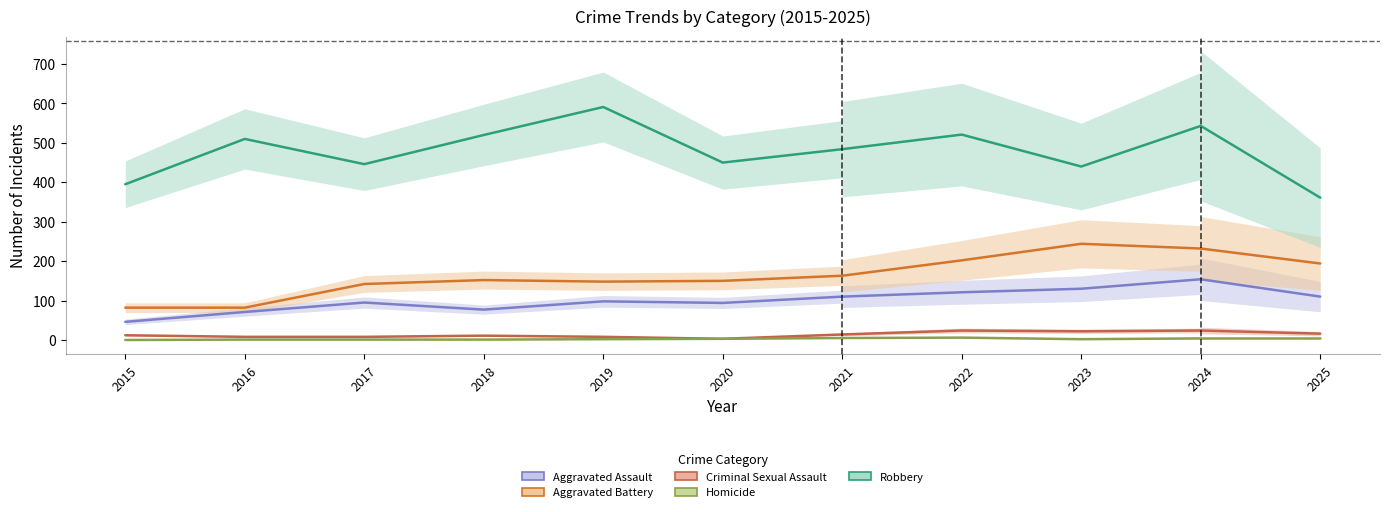

What is the total value across all series at 2021?

776